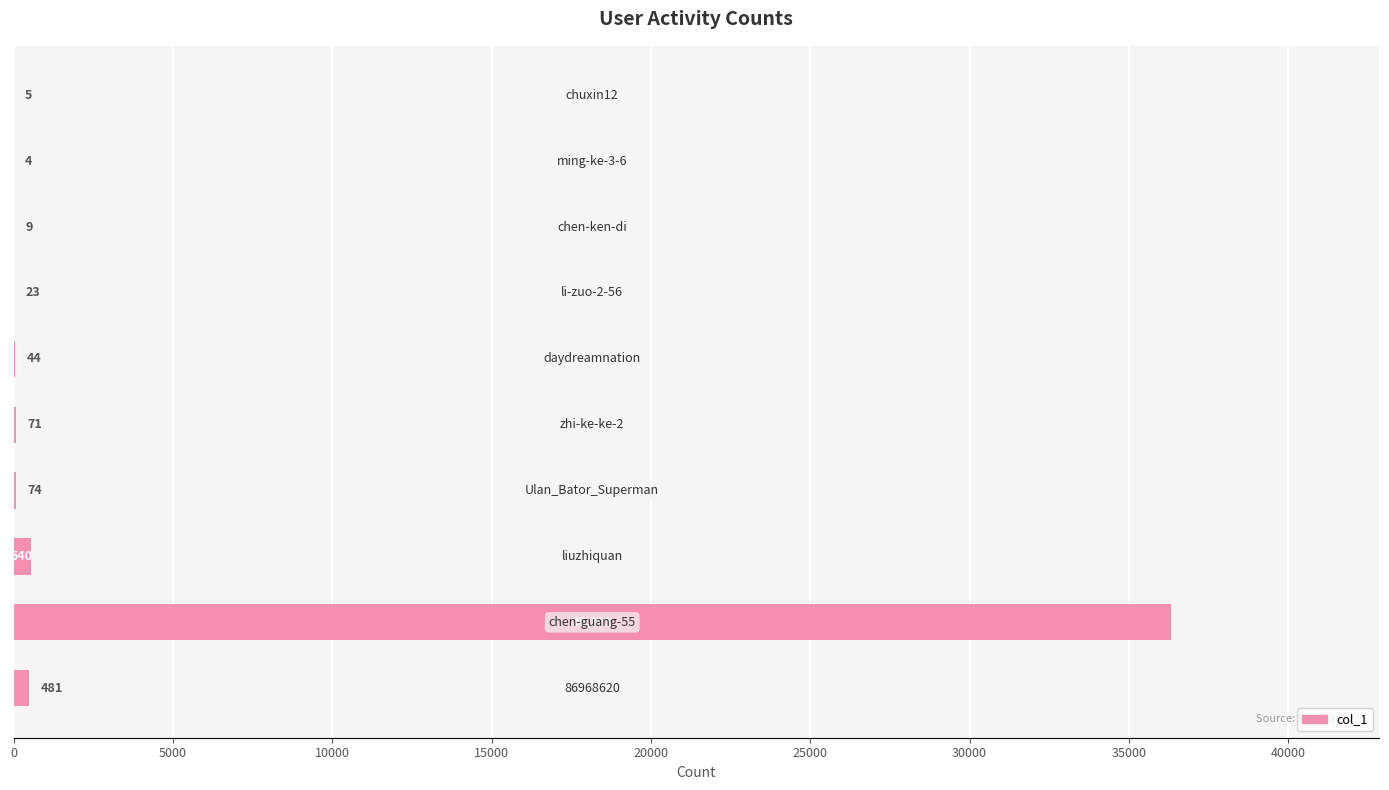

What is the greatest value displayed?

36321